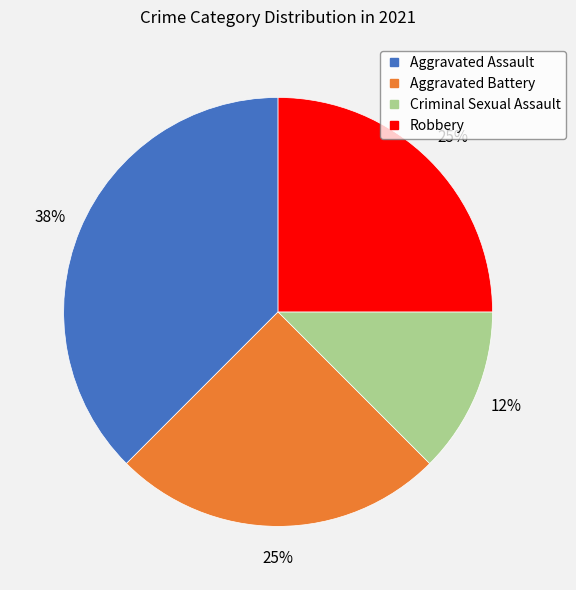

To the nearest percent, what is the average slice percentage?

25%